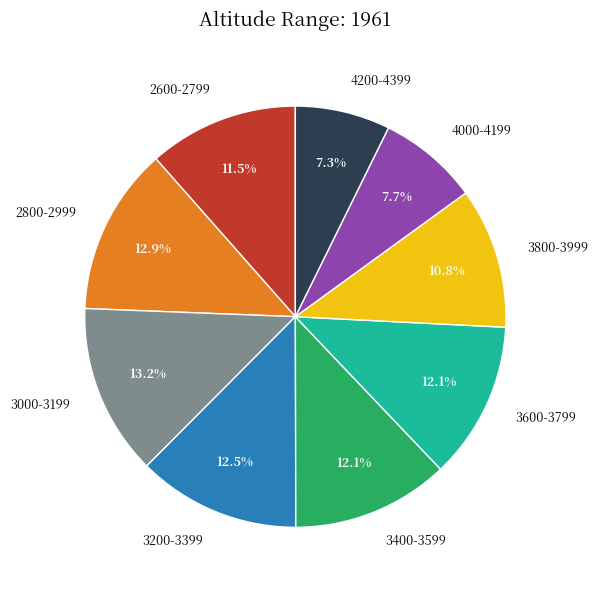

To the nearest percent, what portion does 3600-3799 represent?

12%